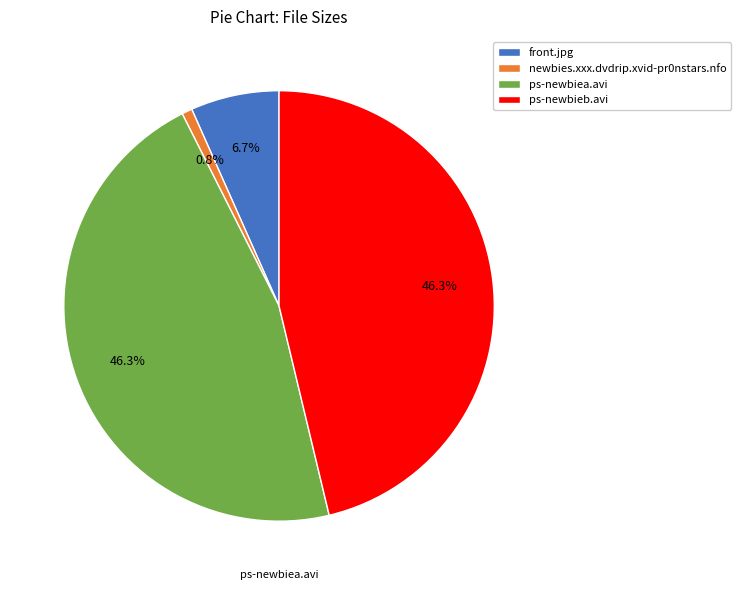

What portion of the pie excludes ps-newbiea.avi?

53.7%